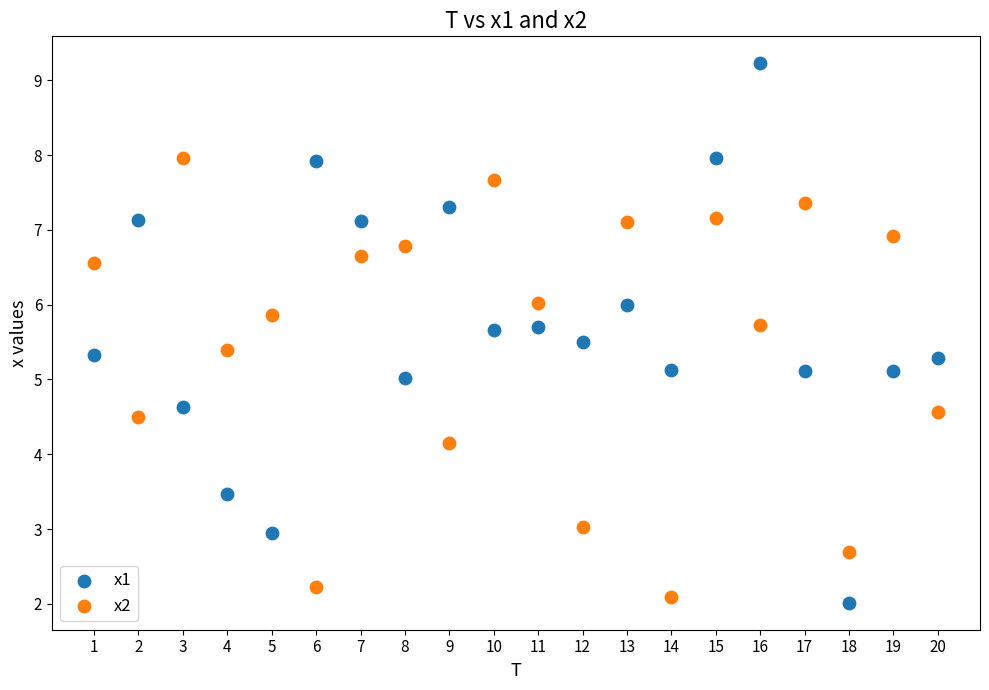

Which series has the largest Y range (max minus min)?

x1